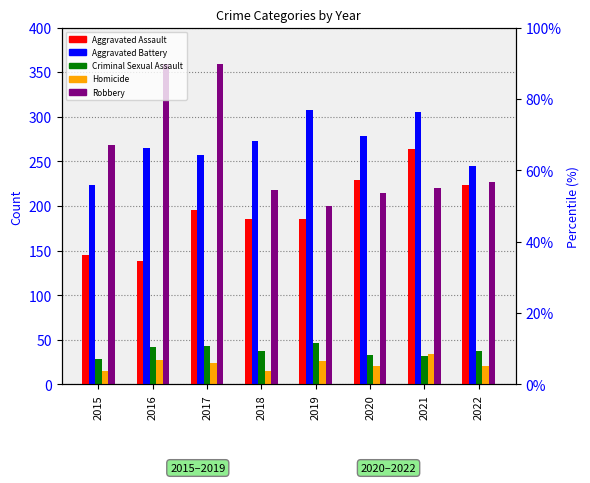

At which label is Homicide closest to 24?

2017